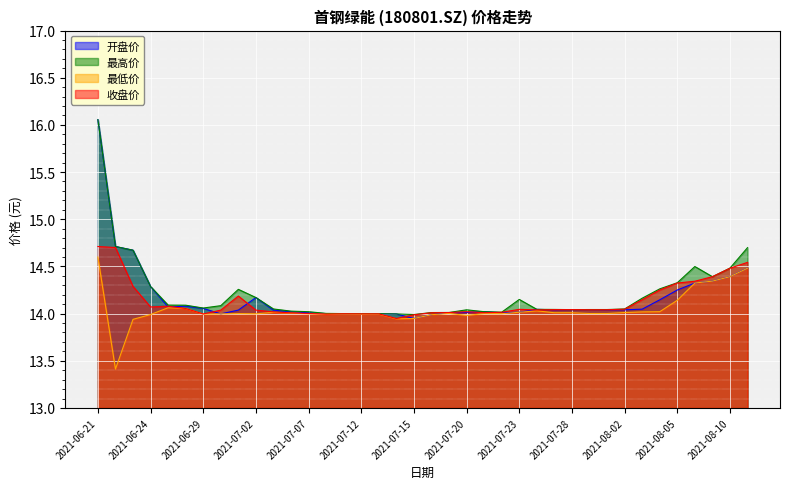

Reading left to right, what are all the values shown in this chart?

开盘价: 16.1	14.7	14.7	14.3	14.1	14.1	14.1	14.0	14.0	14.2	14.0	14.0	14.0	14.0	14.0	14.0	14.0	14.0	13.9	14.0	14.0	14.0	14.0	14.0	14.0	14.0	14.0	14.0	14.0	14.0	14.0	14.0	14.1	14.2	14.3	14.3	14.4	14.5
最高价: 16.1	14.7	14.7	14.3	14.1	14.1	14.1	14.1	14.3	14.2	14.0	14.0	14.0	14.0	14.0	14.0	14.0	14.0	14.0	14.0	14.0	14.0	14.0	14.0	14.2	14.0	14.0	14.0	14.0	14.0	14.0	14.2	14.3	14.3	14.5	14.4	14.5	14.7
最低价: 14.6	13.4	13.9	14.0	14.1	14.1	14.0	14.0	14.0	14.0	14.0	14.0	14.0	14.0	14.0	14.0	14.0	13.9	13.9	14.0	14.0	14.0	14.0	14.0	14.0	14.0	14.0	14.0	14.0	14.0	14.0	14.0	14.0	14.1	14.3	14.3	14.4	14.5
收盘价: 14.7	14.7	14.3	14.1	14.1	14.1	14.0	14.0	14.2	14.0	14.0	14.0	14.0	14.0	14.0	14.0	14.0	13.9	14.0	14.0	14.0	14.0	14.0	14.0	14.0	14.0	14.0	14.0	14.0	14.0	14.0	14.1	14.2	14.3	14.3	14.4	14.5	14.5